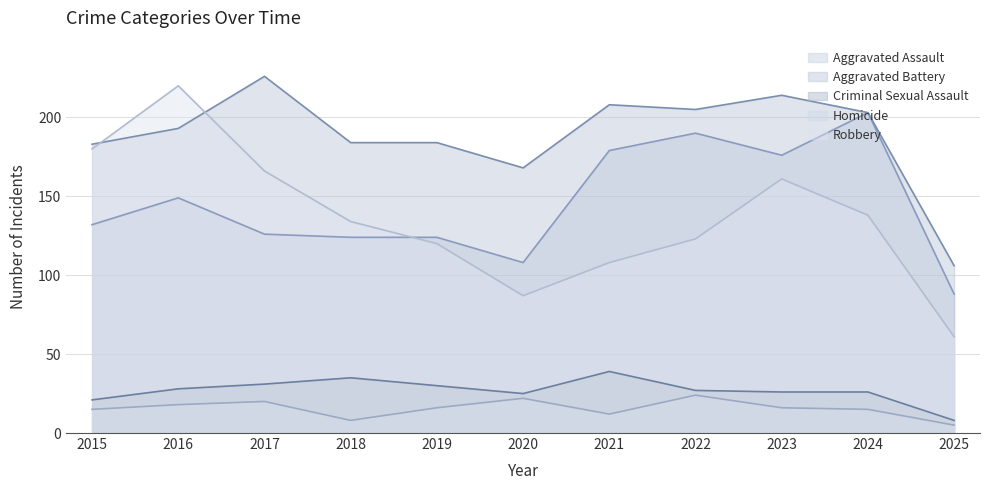

Where does the Homicide series first go above 16?

2016